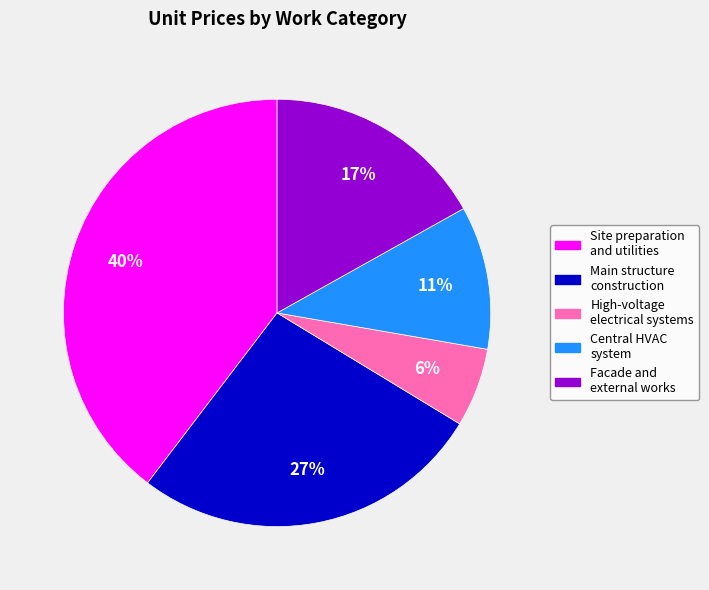

Which has a higher value, Facade and external works or Main structure construction?

Main structure construction